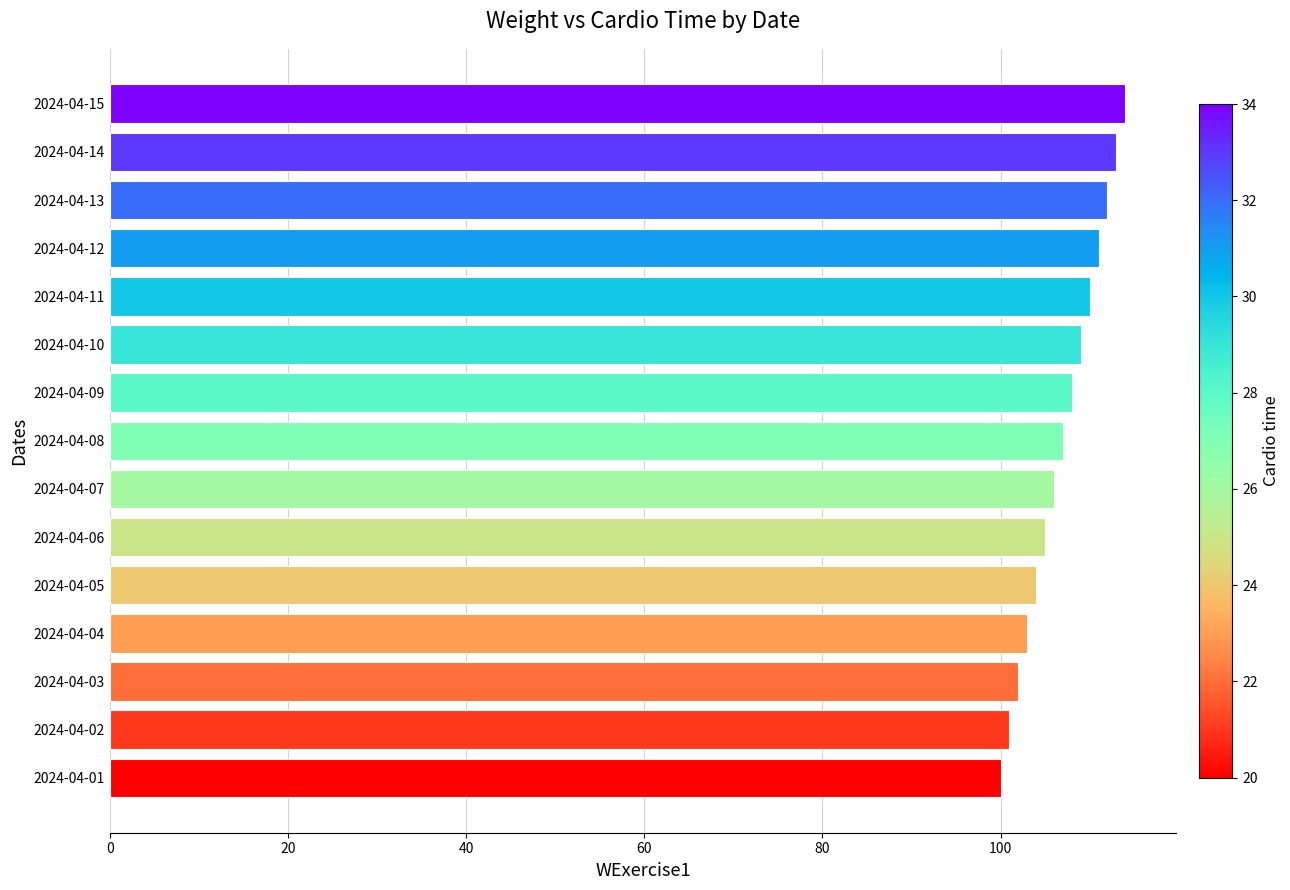

How many series are shown in this chart?

1